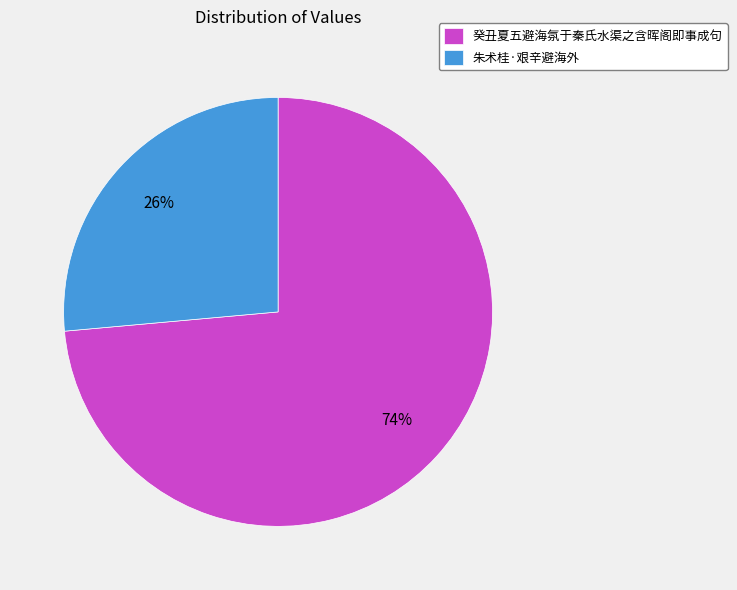

How many slices are in this pie chart?

2